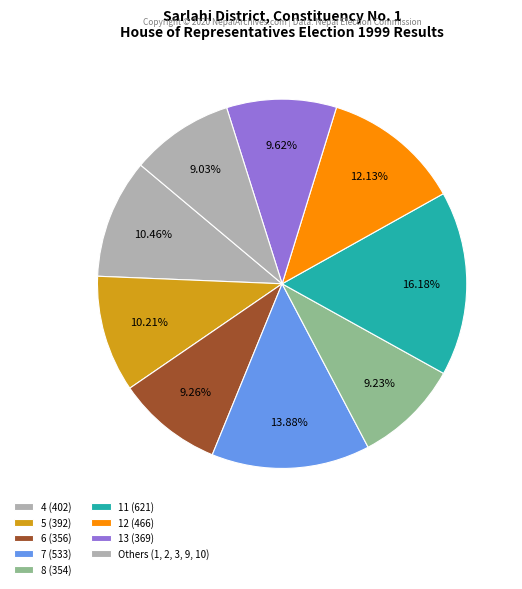

Count the number of slices in the pie.

9